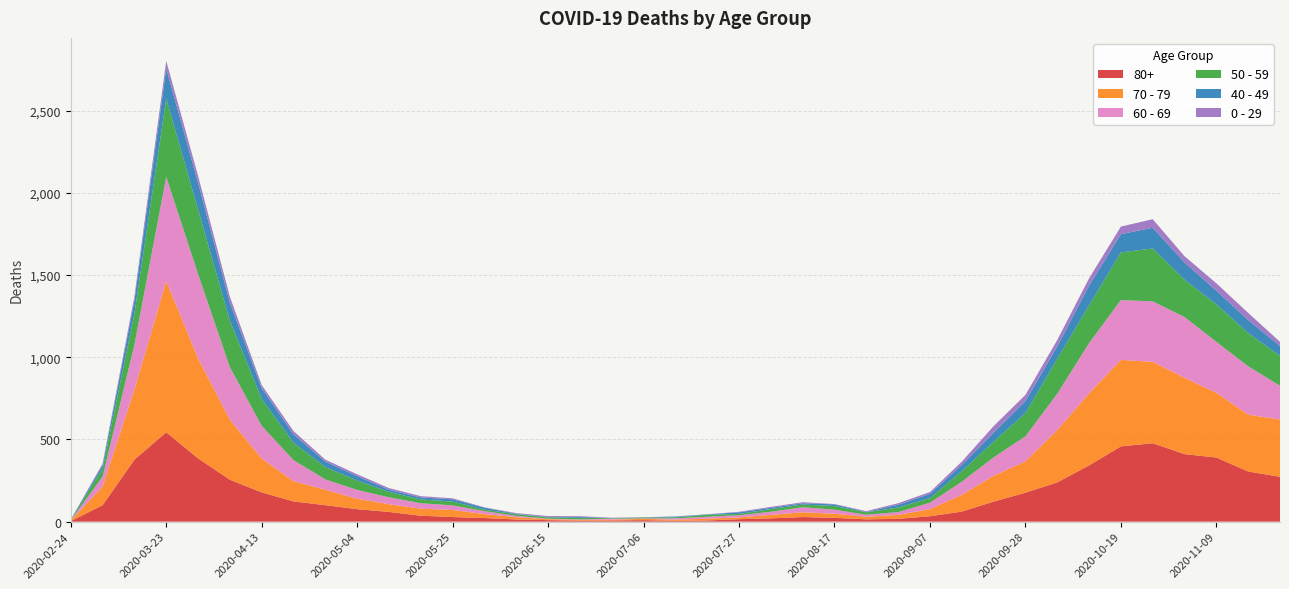

Reading left to right, transcribe all the data shown in this chart.

80+: 2020-02-24=3	2020-03-09=100	2020-03-16=377	2020-03-23=544	2020-03-30=385	2020-04-06=255	2020-04-13=178	2020-04-20=123	2020-04-27=100	2020-05-04=76	2020-05-11=59	2020-05-18=36	2020-05-25=28	2020-06-01=22	2020-06-08=13	2020-06-15=9	2020-06-22=6	2020-06-29=7	2020-07-06=9	2020-07-13=5	2020-07-20=7	2020-07-27=15	2020-08-03=20	2020-08-10=28	2020-08-17=23	2020-08-24=14	2020-08-31=17	2020-09-07=33	2020-09-14=61	2020-09-21=122	2020-09-28=176	2020-10-05=239	2020-10-12=342	2020-10-19=458	2020-10-26=477	2020-11-02=411	2020-11-09=390	2020-11-16=305	2020-11-23=273
70 - 79: 2020-02-24=4	2020-03-09=113	2020-03-16=427	2020-03-23=920	2020-03-30=608	2020-04-06=365	2020-04-13=206	2020-04-20=123	2020-04-27=94	2020-05-04=63	2020-05-11=47	2020-05-18=43	2020-05-25=43	2020-06-01=24	2020-06-08=14	2020-06-15=6	2020-06-22=5	2020-06-29=5	2020-07-06=8	2020-07-13=7	2020-07-20=11	2020-07-27=11	2020-08-03=21	2020-08-10=29	2020-08-17=25	2020-08-24=16	2020-08-31=24	2020-09-07=43	2020-09-14=102	2020-09-21=157	2020-09-28=191	2020-10-05=318	2020-10-12=439	2020-10-19=526	2020-10-26=495	2020-11-02=464	2020-11-09=394	2020-11-16=346	2020-11-23=348
60 - 69: 2020-02-24=2	2020-03-09=61	2020-03-16=272	2020-03-23=634	2020-03-30=514	2020-04-06=320	2020-04-13=199	2020-04-20=128	2020-04-27=63	2020-05-04=54	2020-05-11=42	2020-05-18=33	2020-05-25=28	2020-06-01=18	2020-06-08=8	2020-06-15=3	2020-06-22=3	2020-06-29=6	2020-07-06=3	2020-07-13=8	2020-07-20=12	2020-07-27=13	2020-08-03=19	2020-08-10=31	2020-08-17=25	2020-08-24=12	2020-08-31=17	2020-09-07=39	2020-09-14=80	2020-09-21=112	2020-09-28=152	2020-10-05=221	2020-10-12=305	2020-10-19=364	2020-10-26=368	2020-11-02=370	2020-11-09=310	2020-11-16=294	2020-11-23=206
50 - 59: 2020-02-24=3	2020-03-09=48	2020-03-16=190	2020-03-23=475	2020-03-30=392	2020-04-06=281	2020-04-13=163	2020-04-20=106	2020-04-27=75	2020-05-04=57	2020-05-11=33	2020-05-18=23	2020-05-25=23	2020-06-01=9	2020-06-08=10	2020-06-15=8	2020-06-22=9	2020-06-29=3	2020-07-06=5	2020-07-13=6	2020-07-20=12	2020-07-27=8	2020-08-03=16	2020-08-10=16	2020-08-17=22	2020-08-24=15	2020-08-31=28	2020-09-07=28	2020-09-14=64	2020-09-21=95	2020-09-28=142	2020-10-05=212	2020-10-12=230	2020-10-19=290	2020-10-26=322	2020-11-02=227	2020-11-09=228	2020-11-16=202	2020-11-23=182
40 - 49: 2020-02-24=0	2020-03-09=21	2020-03-16=79	2020-03-23=183	2020-03-30=163	2020-04-06=111	2020-04-13=66	2020-04-20=51	2020-04-27=33	2020-05-04=27	2020-05-11=13	2020-05-18=12	2020-05-25=14	2020-06-01=12	2020-06-08=3	2020-06-15=2	2020-06-22=5	2020-06-29=1	2020-07-06=1	2020-07-13=4	2020-07-20=2	2020-07-27=10	2020-08-03=8	2020-08-10=8	2020-08-17=10	2020-08-24=2	2020-08-31=17	2020-09-07=26	2020-09-14=38	2020-09-21=55	2020-09-28=72	2020-10-05=76	2020-10-12=120	2020-10-19=111	2020-10-26=126	2020-11-02=105	2020-11-09=83	2020-11-16=80	2020-11-23=60
0 - 29: 2020-02-24=1	2020-03-09=10	2020-03-16=25	2020-03-23=47	2020-03-30=42	2020-04-06=36	2020-04-13=19	2020-04-20=20	2020-04-27=12	2020-05-04=11	2020-05-11=10	2020-05-18=8	2020-05-25=6	2020-06-01=2	2020-06-08=4	2020-06-15=6	2020-06-22=5	2020-06-29=2	2020-07-06=1	2020-07-13=2	2020-07-20=1	2020-07-27=3	2020-08-03=6	2020-08-10=6	2020-08-17=2	2020-08-24=5	2020-08-31=9	2020-09-07=11	2020-09-14=20	2020-09-21=40	2020-09-28=38	2020-10-05=39	2020-10-12=44	2020-10-19=46	2020-10-26=52	2020-11-02=38	2020-11-09=45	2020-11-16=43	2020-11-23=25